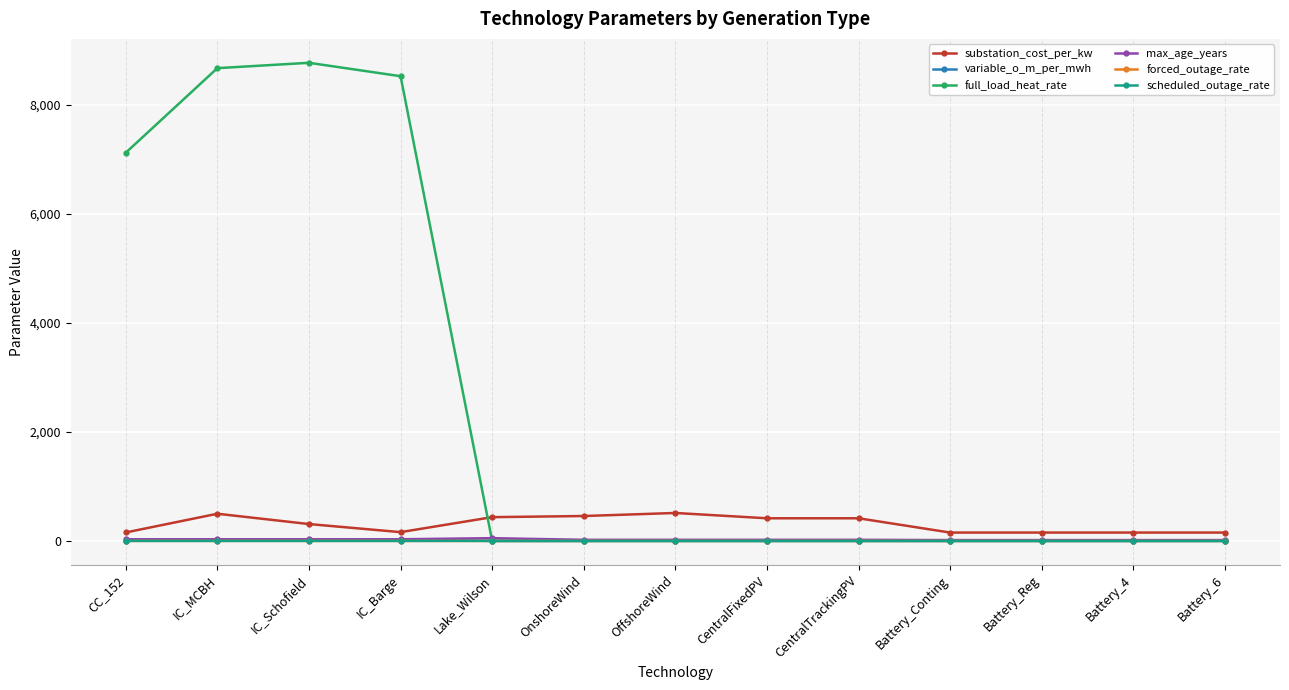

What is the label of the 9th point from the left?

CentralTrackingPV